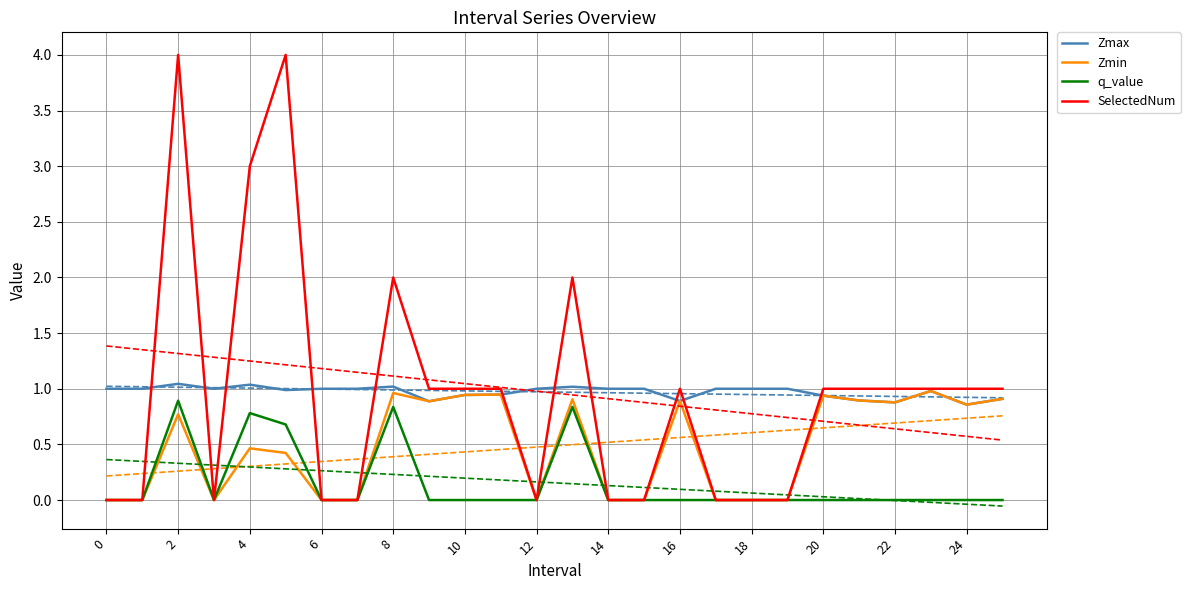

The value of q_value at 4 is 0.8. True or false?

True